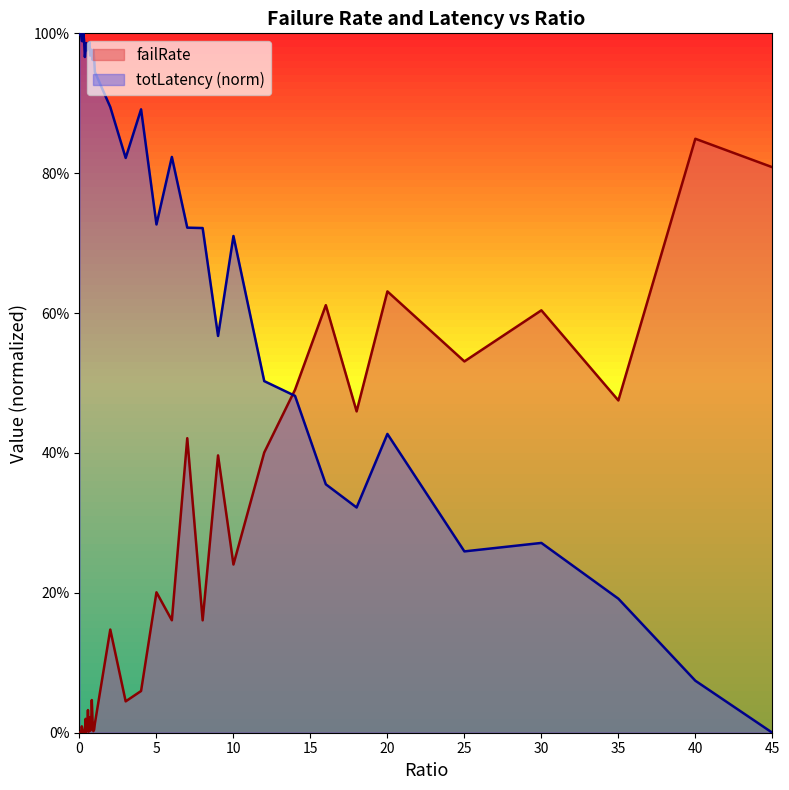

What are all the series names shown in the legend?

failRate, totLatency (norm)